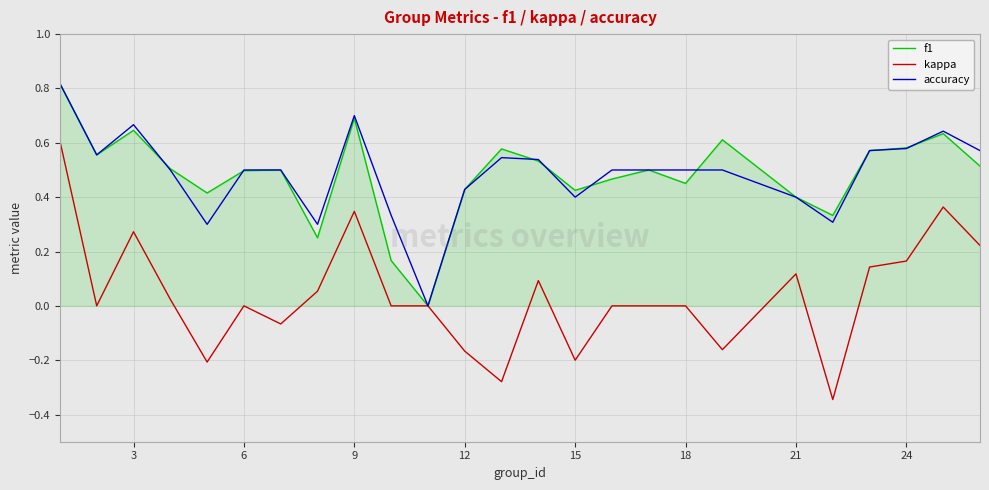

Which series has the largest range (max minus min)?

kappa